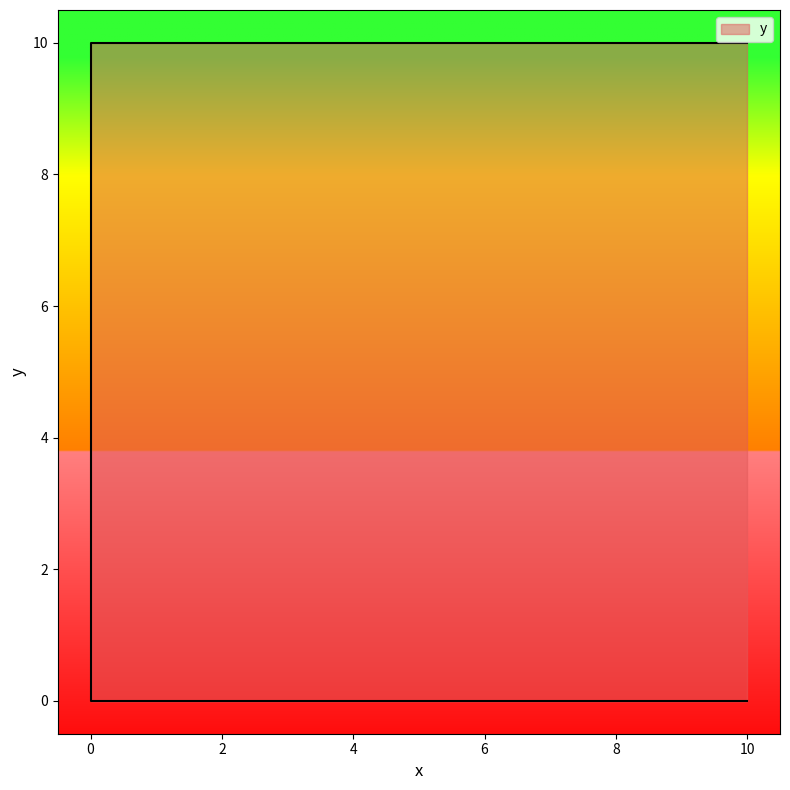

At which label is the value closest to 5?

10